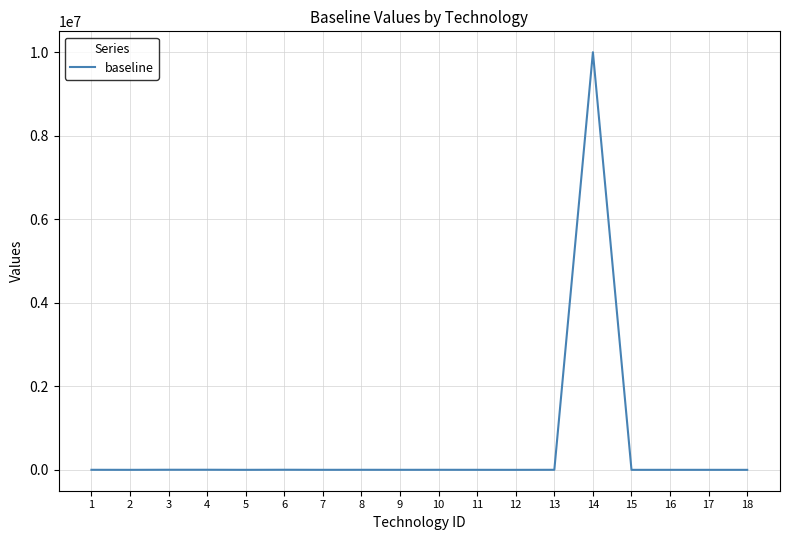

What is the difference between the maximum and minimum values?

10000000